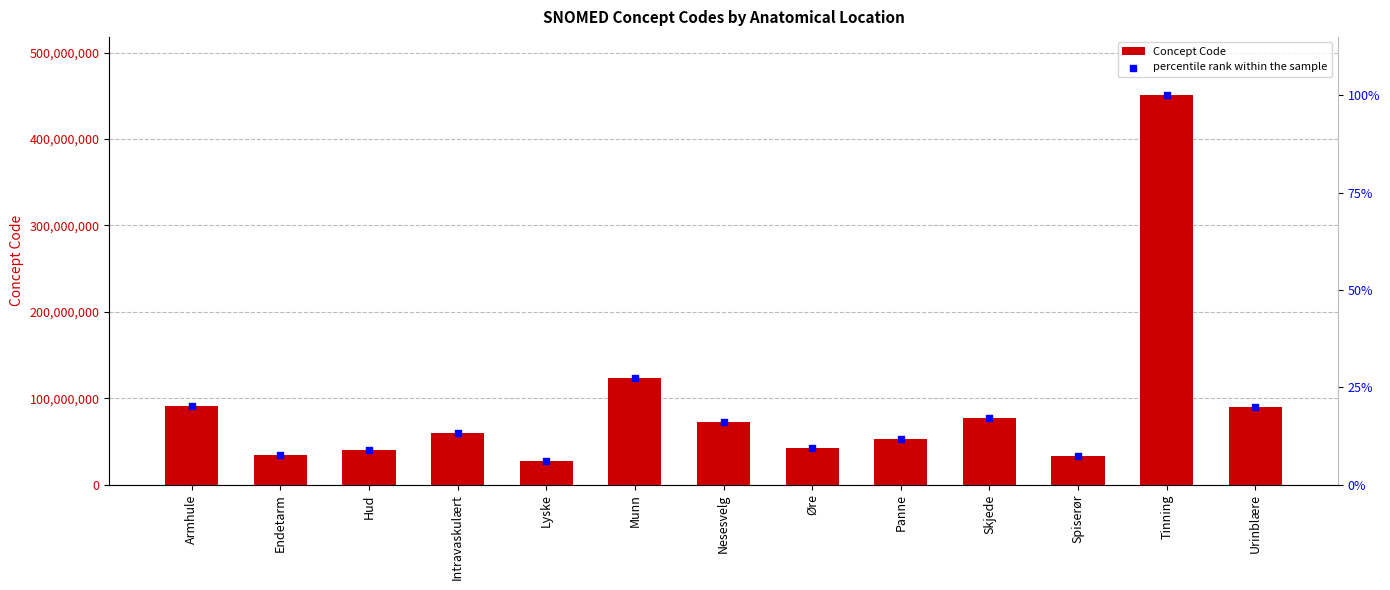

Which series has the widest spread of Y values?

Concept Code